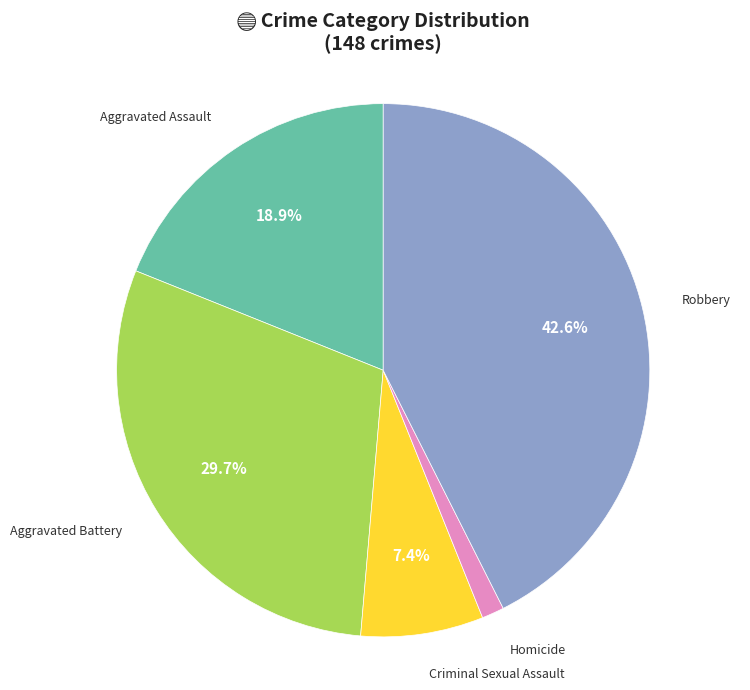

Which category has the biggest portion of the pie?

Robbery